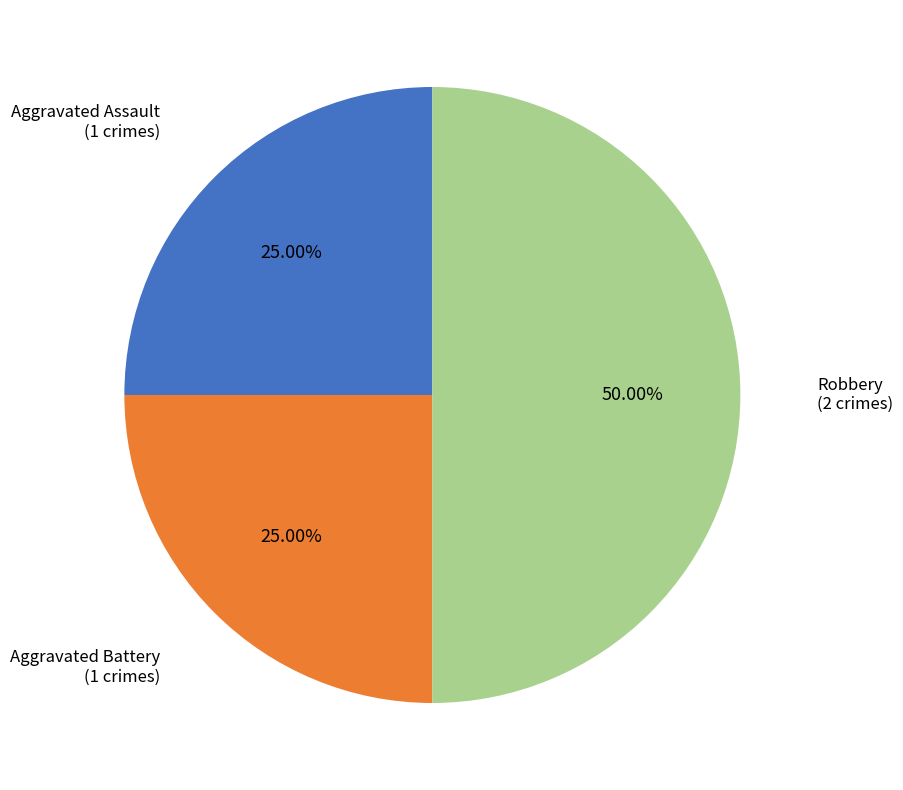

What percentage is the Aggravated Assault slice, to the nearest percent?

25%